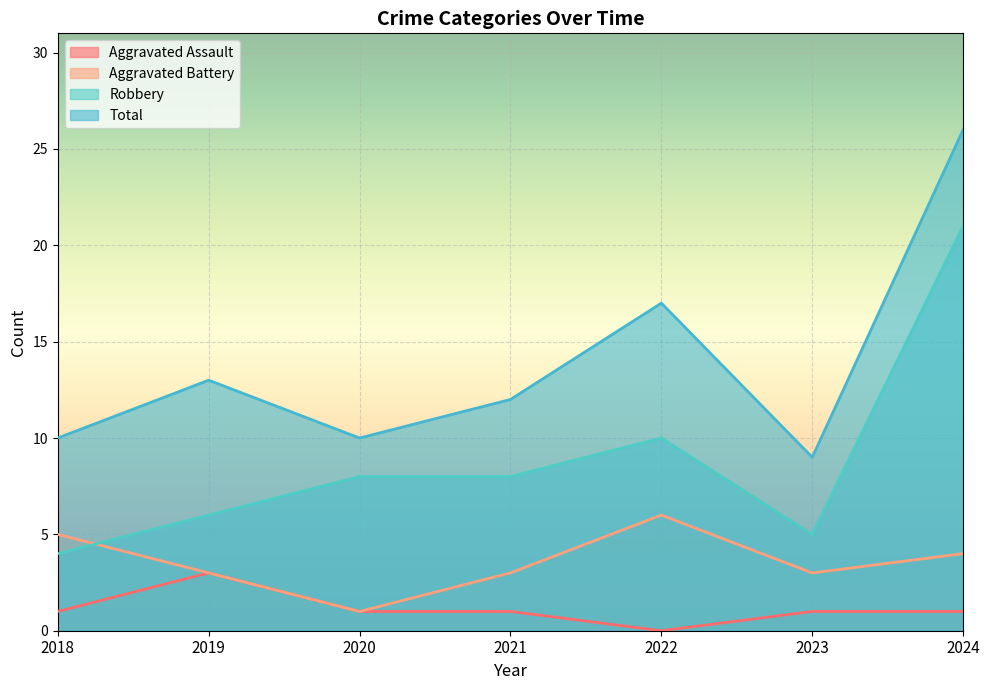

What is the value of the Robbery point at the 6th from the left?

5